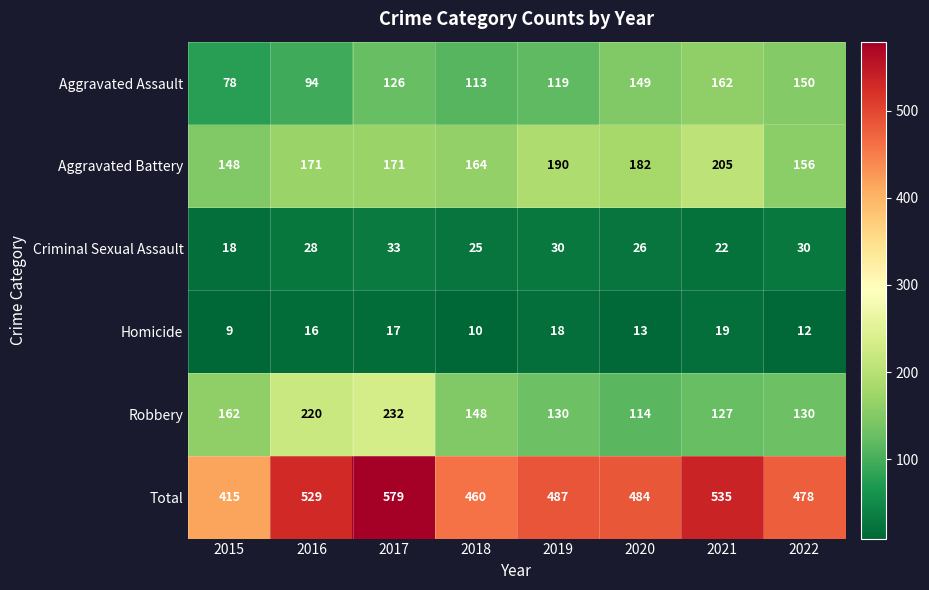

List the series in order of their peak value, highest first.

Total, Robbery, Aggravated Battery, Aggravated Assault, Criminal Sexual Assault, Homicide